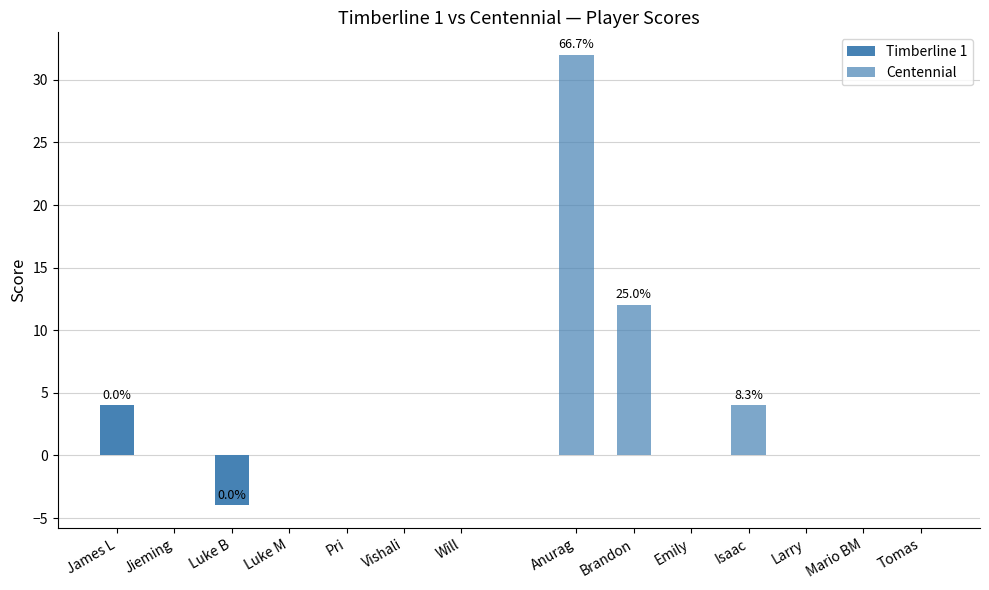

At which category does the chart reach its minimum across all series?

Luke B